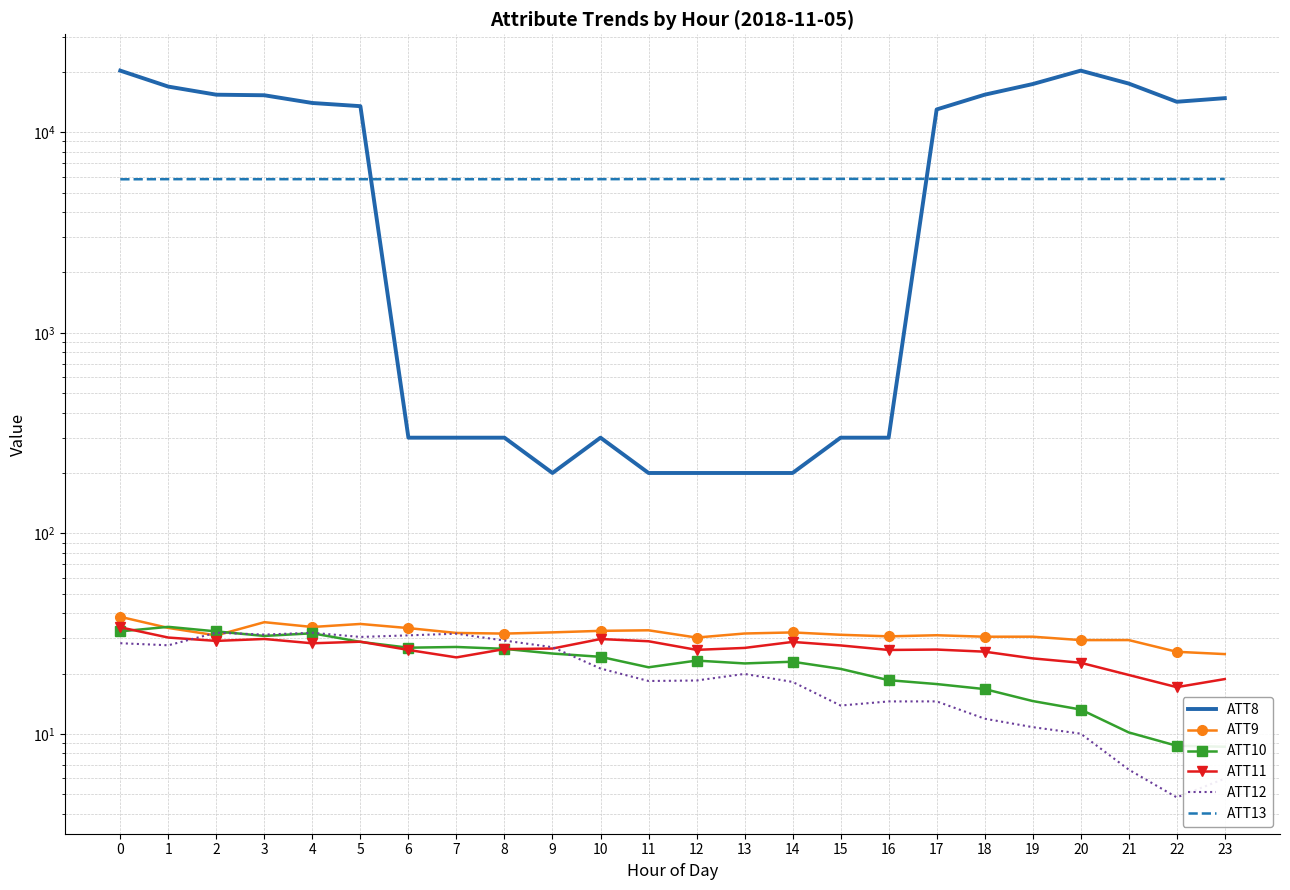

Is it true that ATT9 equals 50.9 at 11?

False